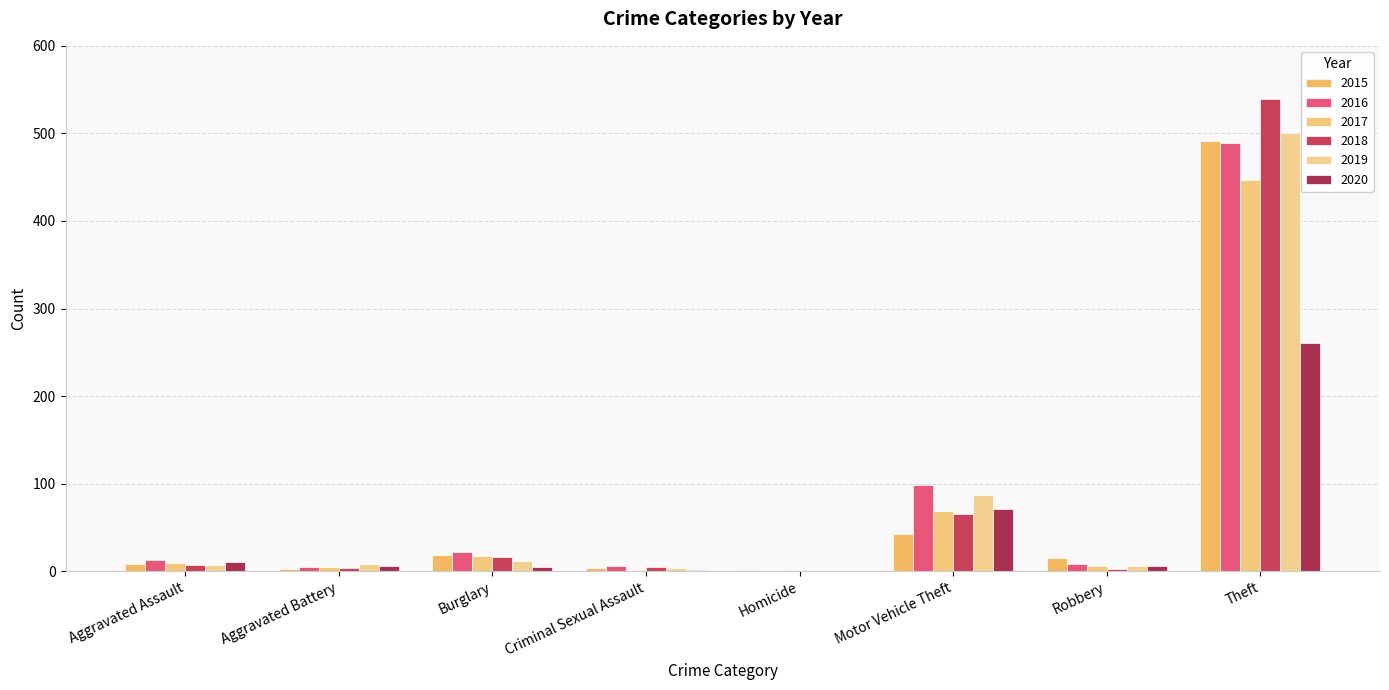

The 2017 series shows 669 at Theft. True or false?

False